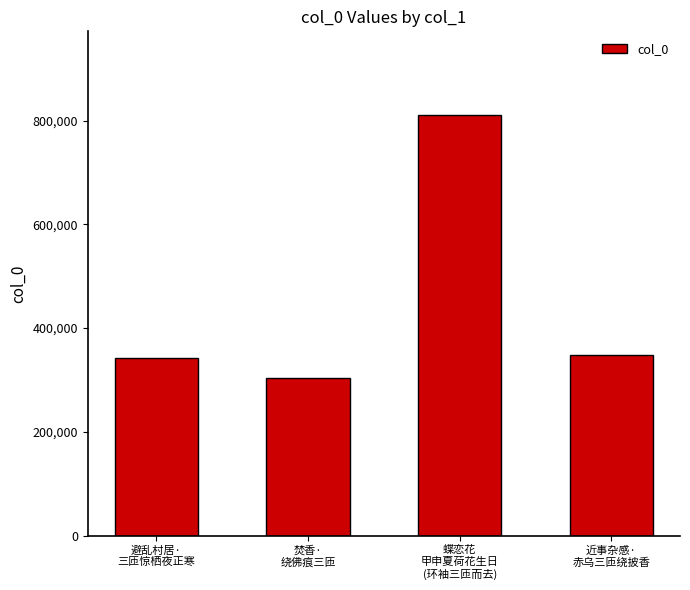

What is the maximum value shown in the chart?

810005